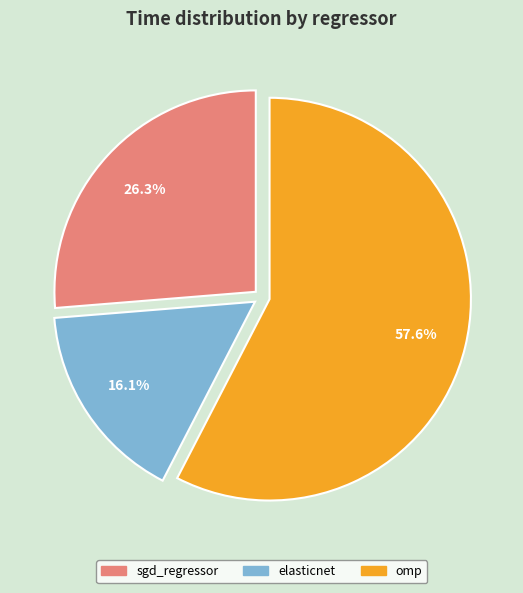

What portion of the pie excludes omp?

42.4%